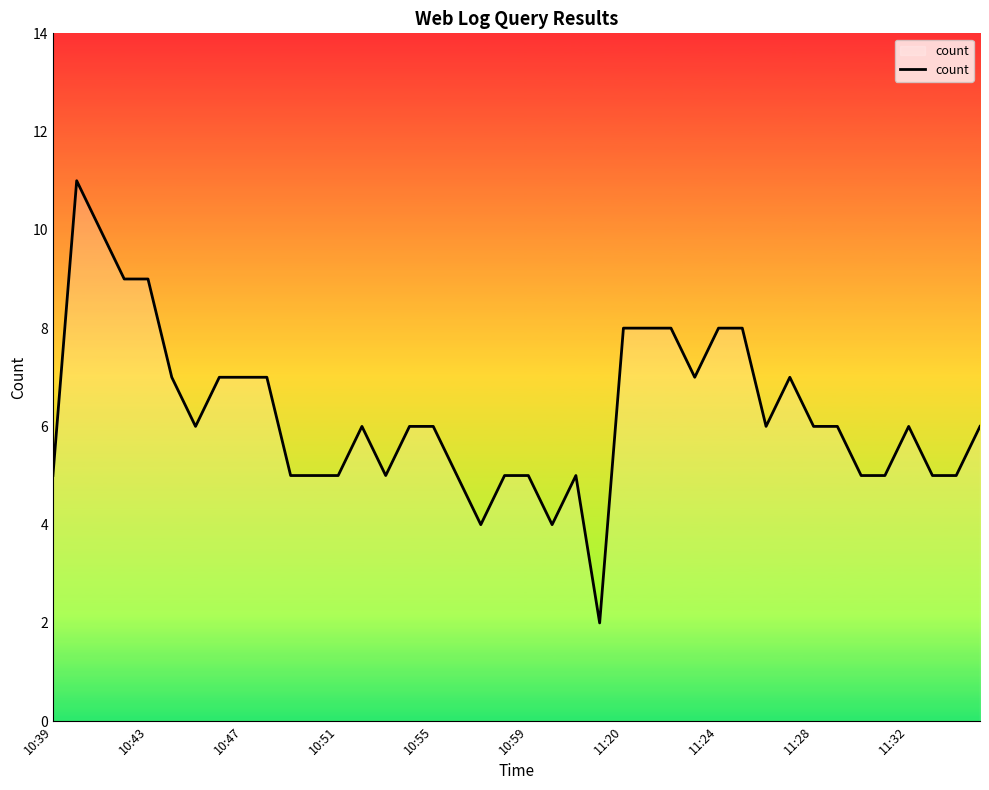

What is the maximum value shown in the chart?

11